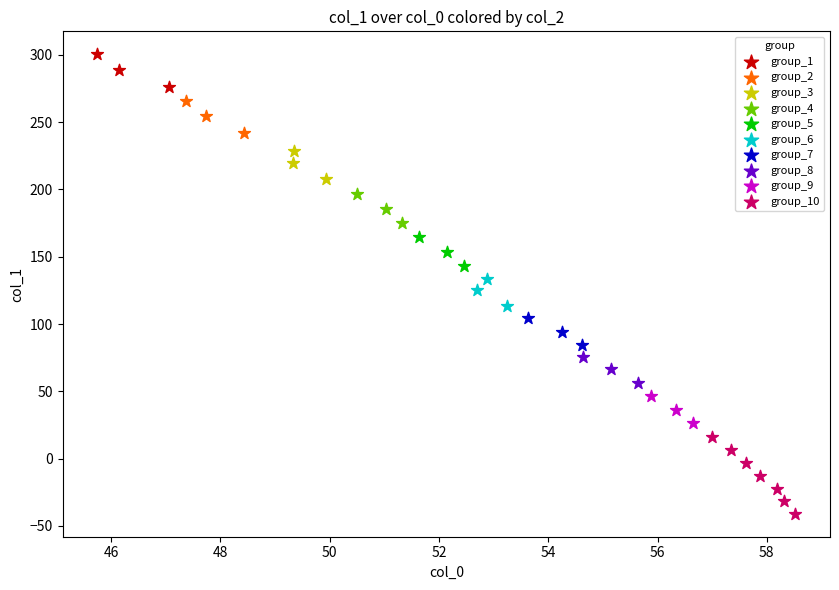

Which series contains the highest Y value?

group_1